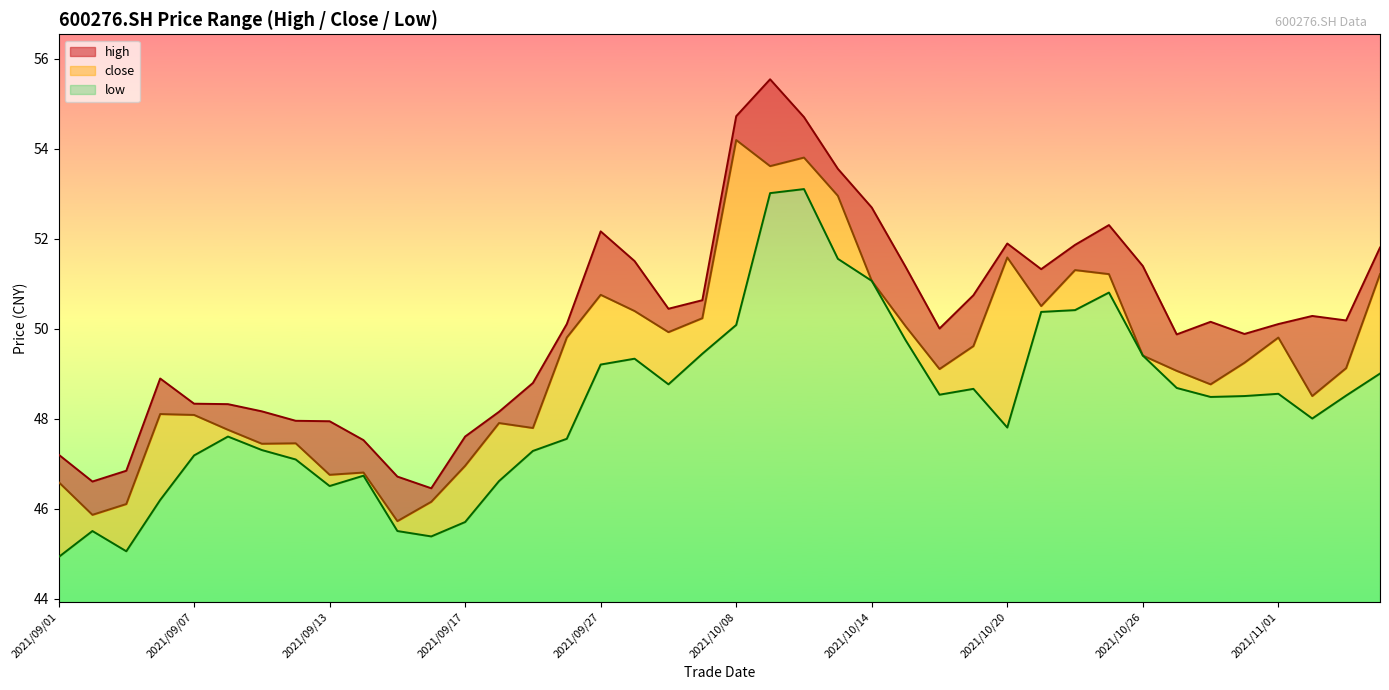

At which category is the sum across all series the highest?

2021/10/11